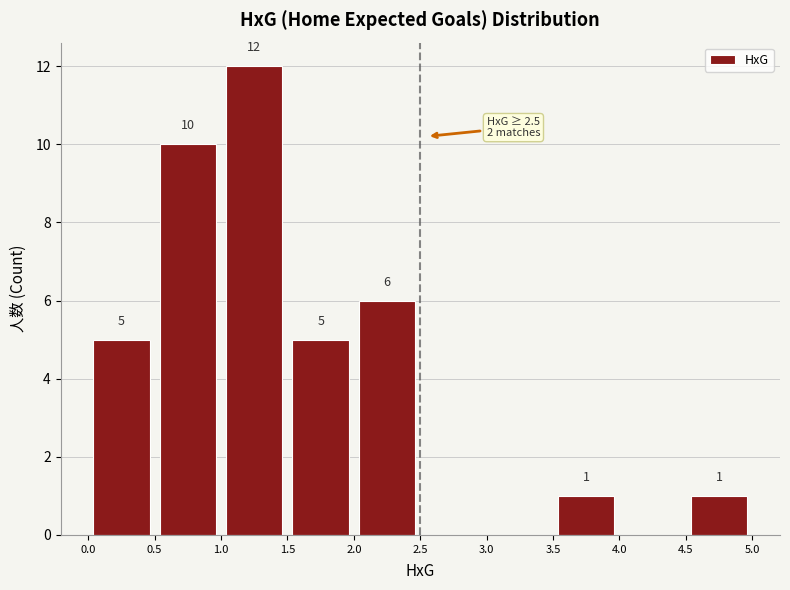

Which range on the x-axis has the tallest bar?

1.0 to 1.5